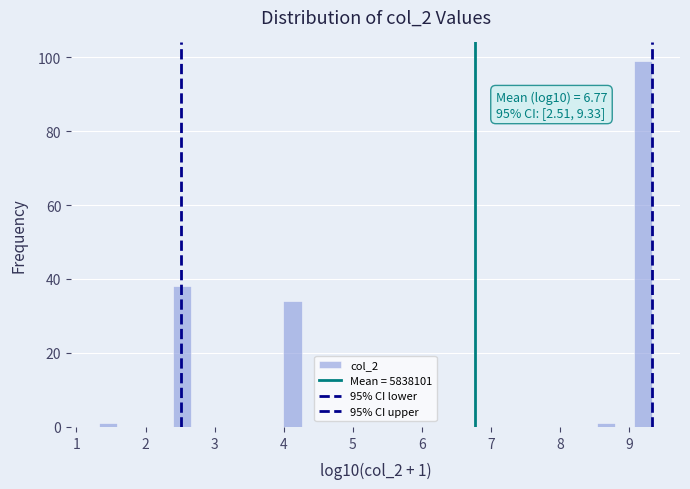

Read against the x-axis, roughly where is the centre of the tallest bar?

9.2